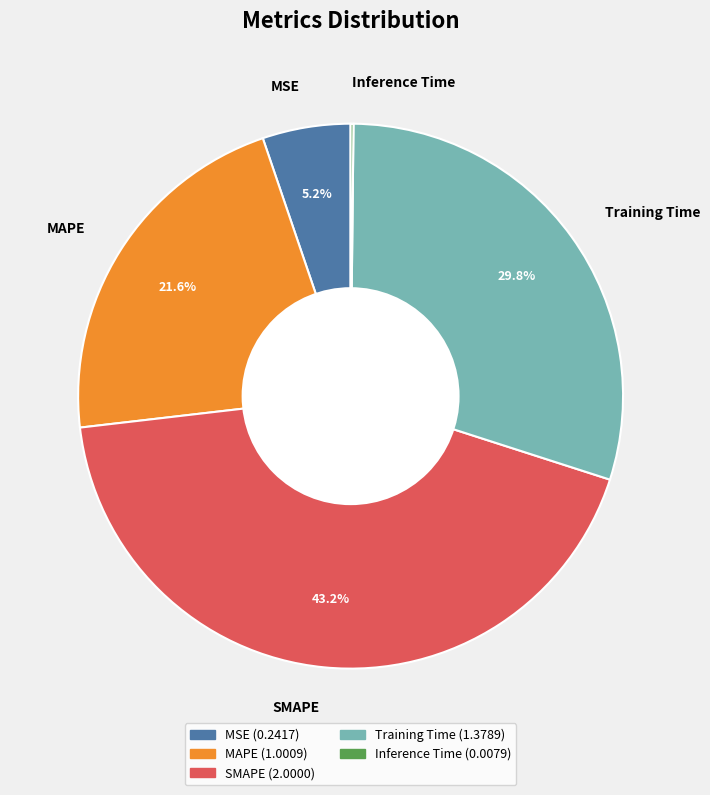

To the nearest percent, what is the average slice percentage?

20%